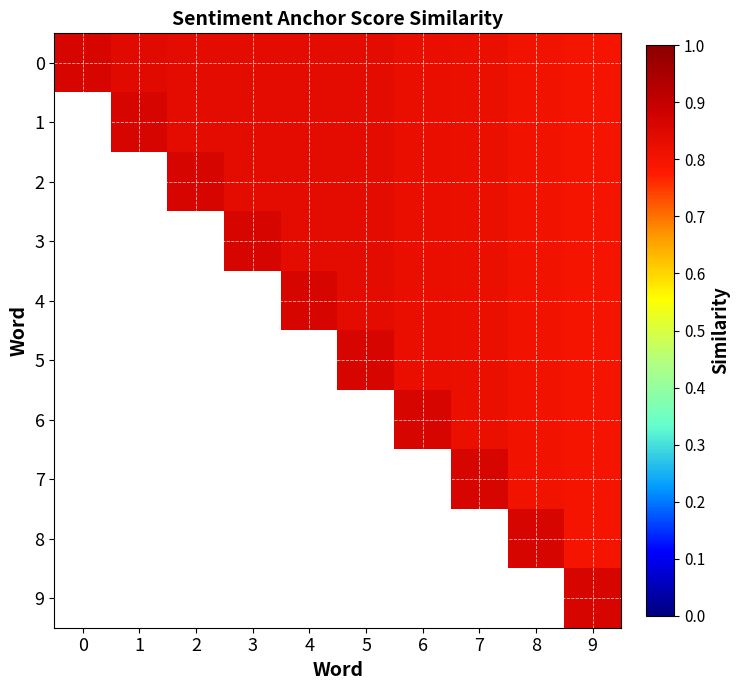

How many values in 1 are above zero?

9